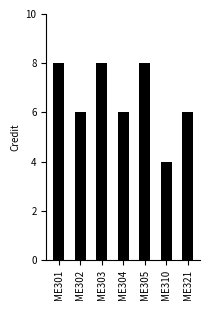

What is the change in value from ME310 to ME321?

+2